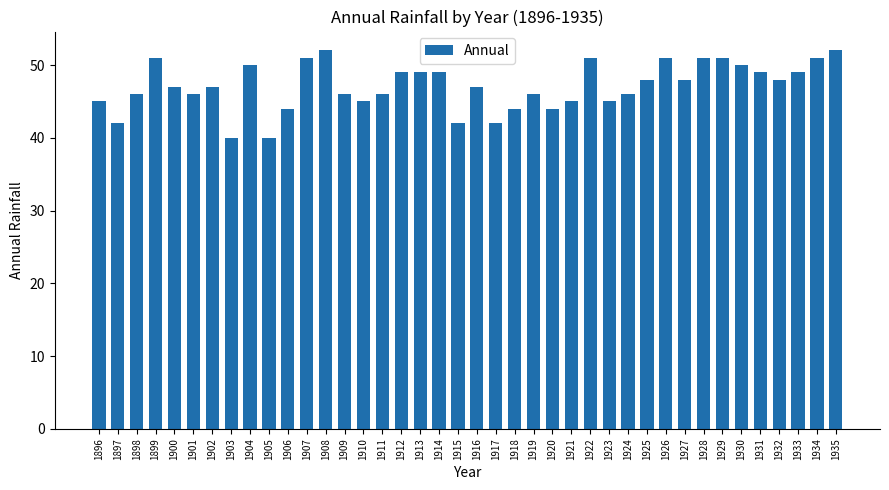

True or false: the data shows 25 at 1896.

False